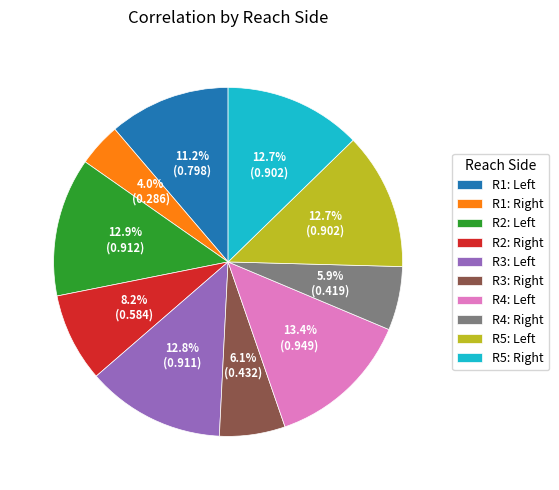

Which category has the biggest portion of the pie?

R4: Left